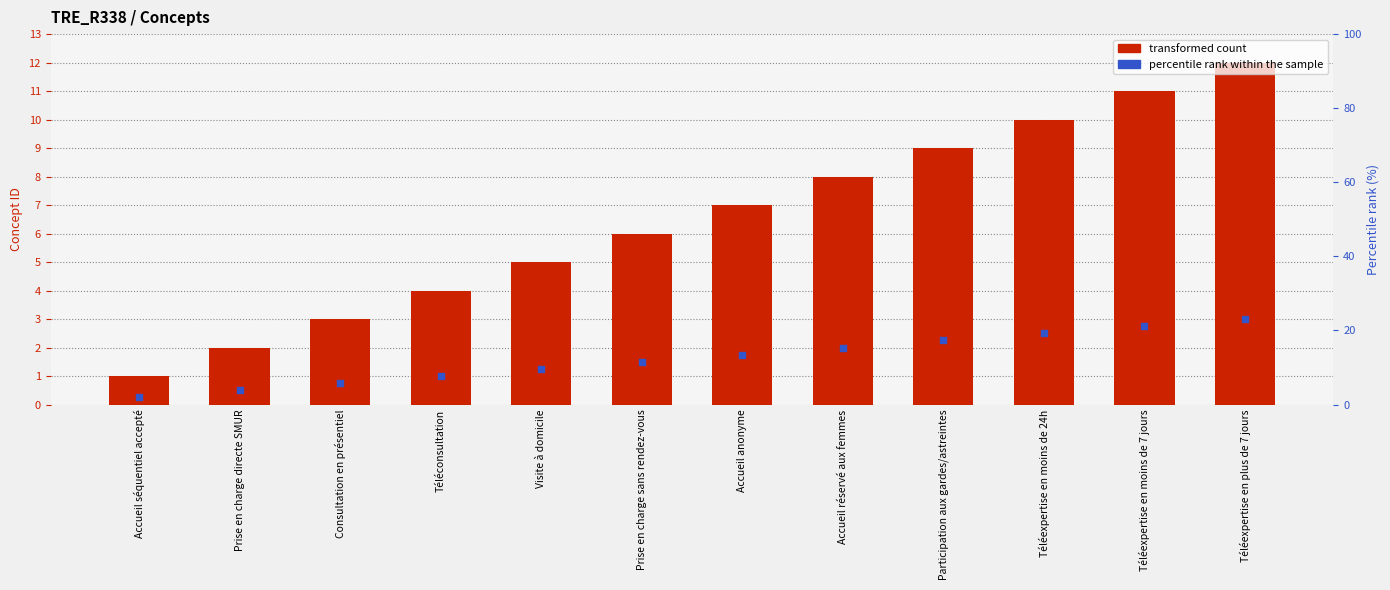

Which series contains the lowest Y value?

percentile rank within the sample